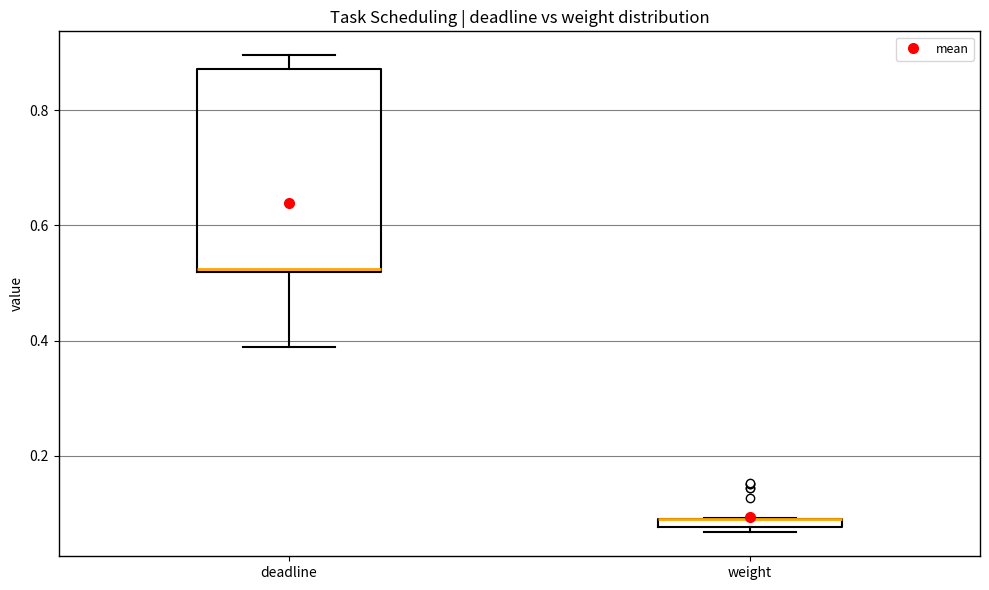

Where is the lower edge of the box for weight on the y-axis? The values are not printed on the chart, so give them approximately, as read against the axis.

0.08